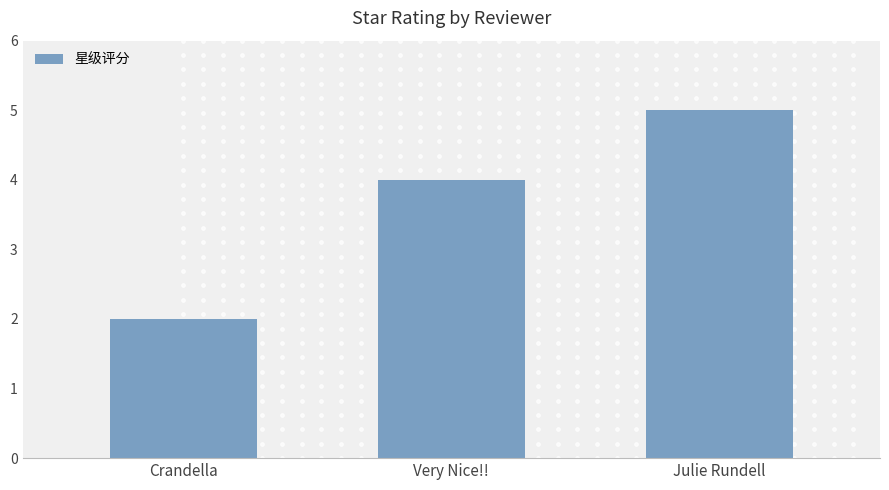

How many data points does each series have?

3